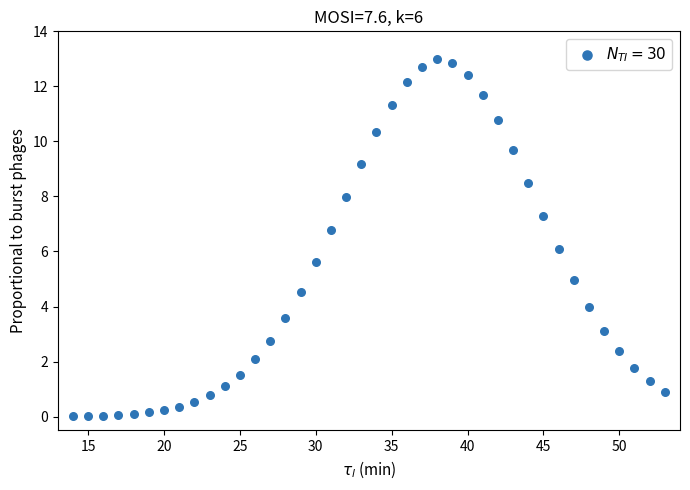

What is the range of X values (max minus min)?

39.0